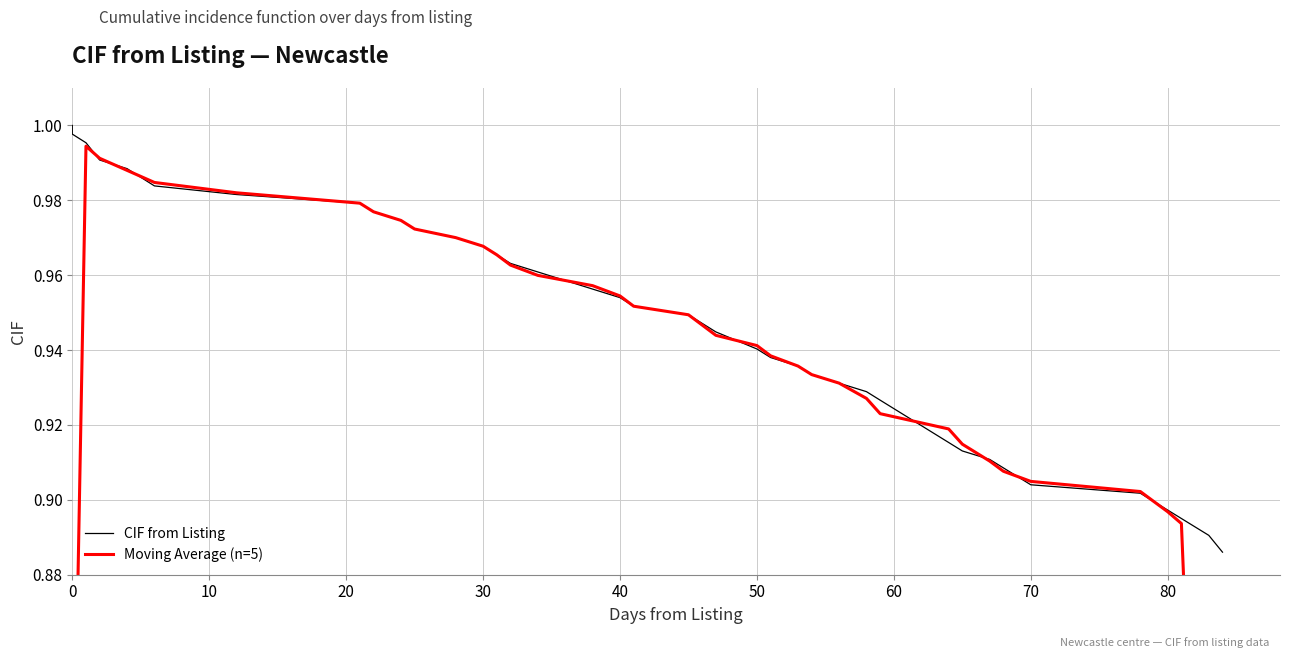

The CIF from Listing series shows 1.3 at 40. True or false?

False